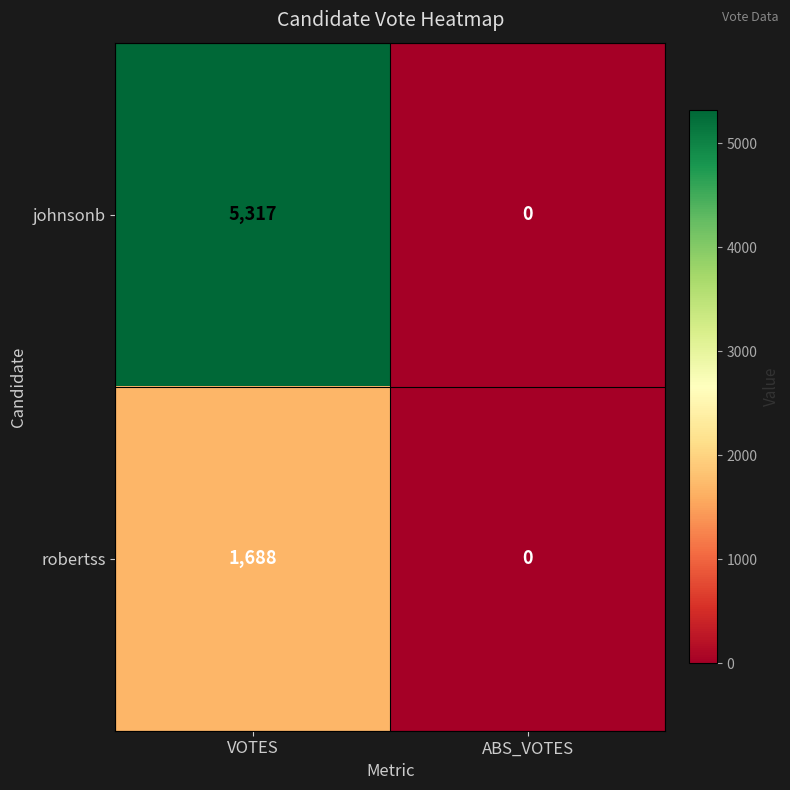

Reading left to right, extract all data points from this chart.

johnsonb: VOTES=5317	ABS_VOTES=0
robertss: VOTES=1688	ABS_VOTES=0